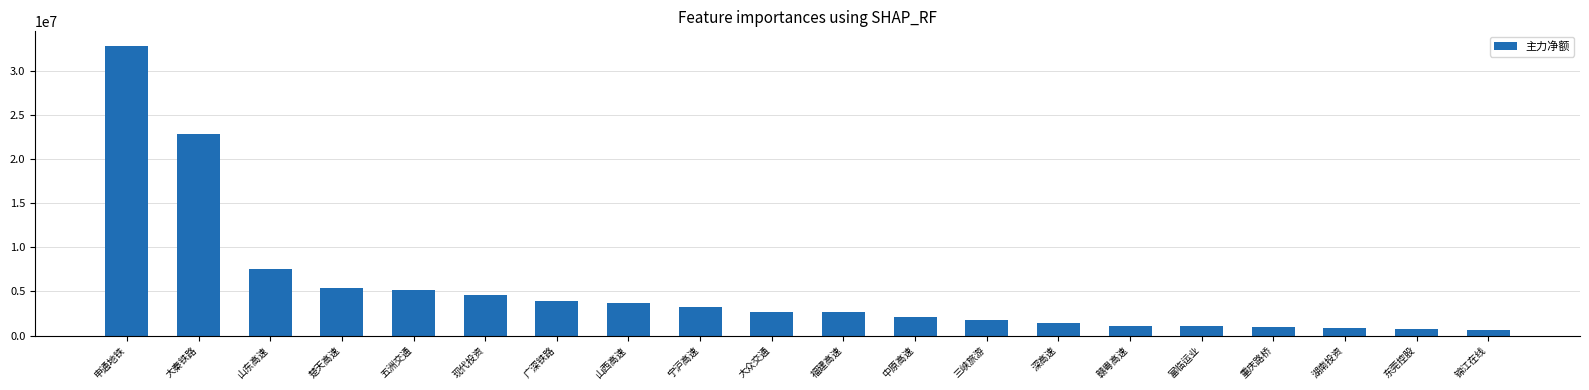

What is the sum of all values?

105299117